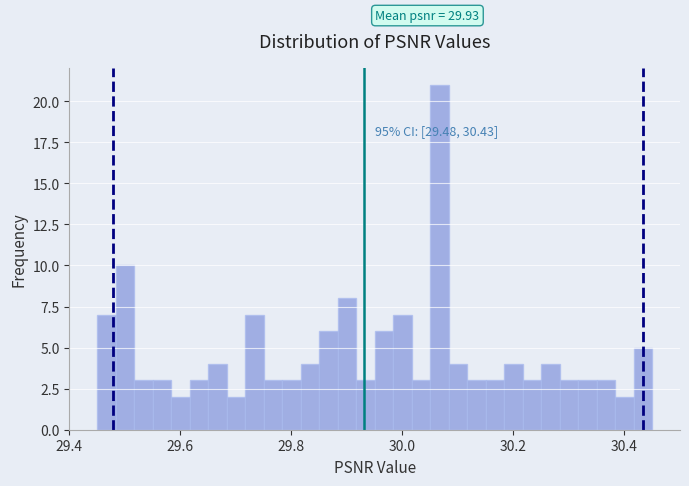

Read against the x-axis, roughly where is the centre of the tallest bar?

30.06